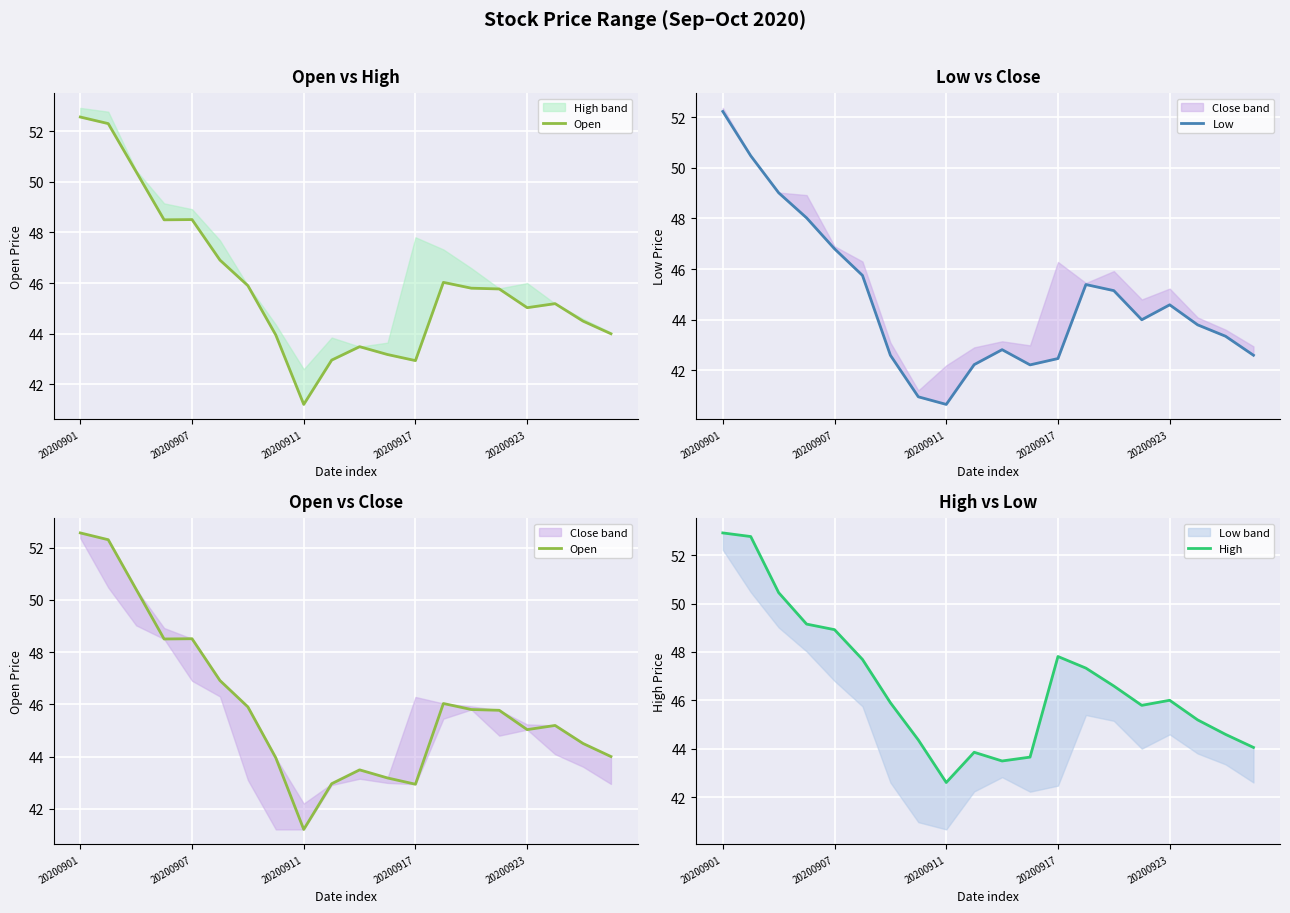

What is the spread (max minus min) of values at 20200907?

2.3